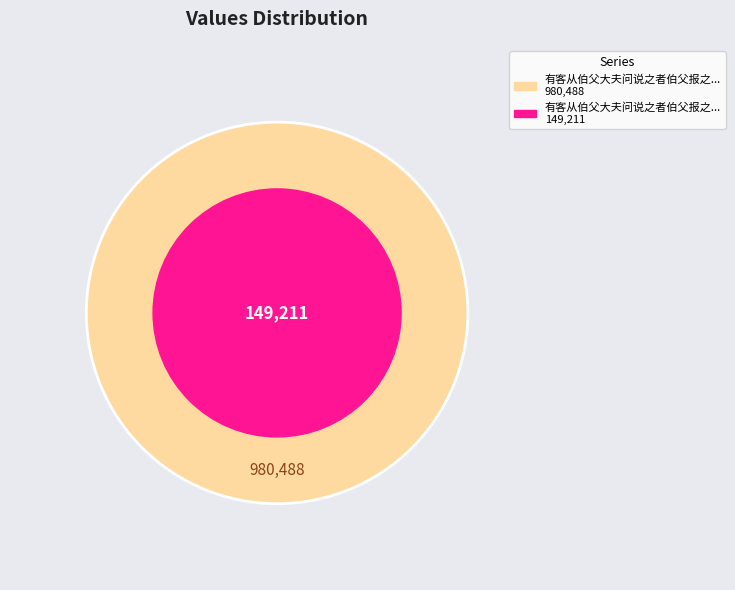

Count the number of slices in the pie.

1